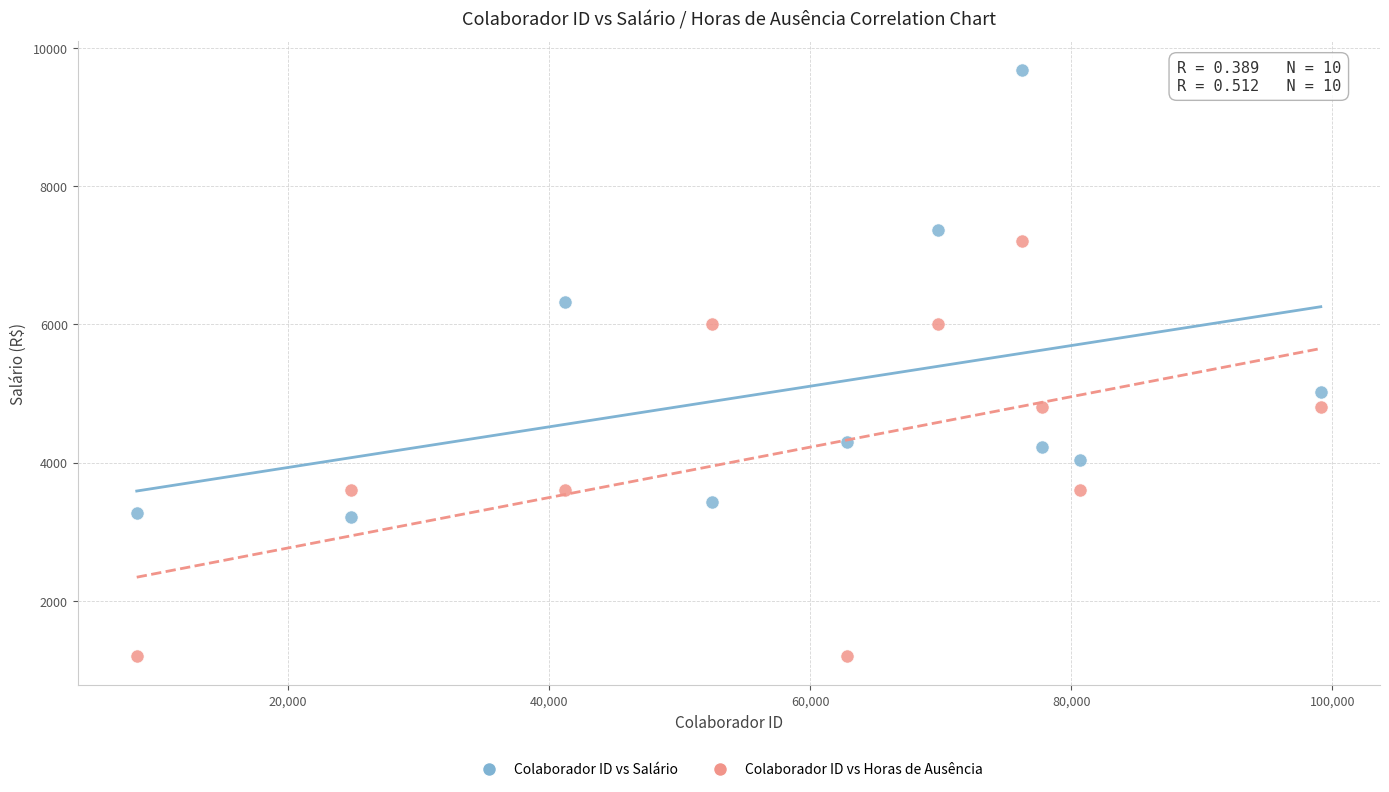

Across all data points, what is the range of X values (max minus min)?

90701.0